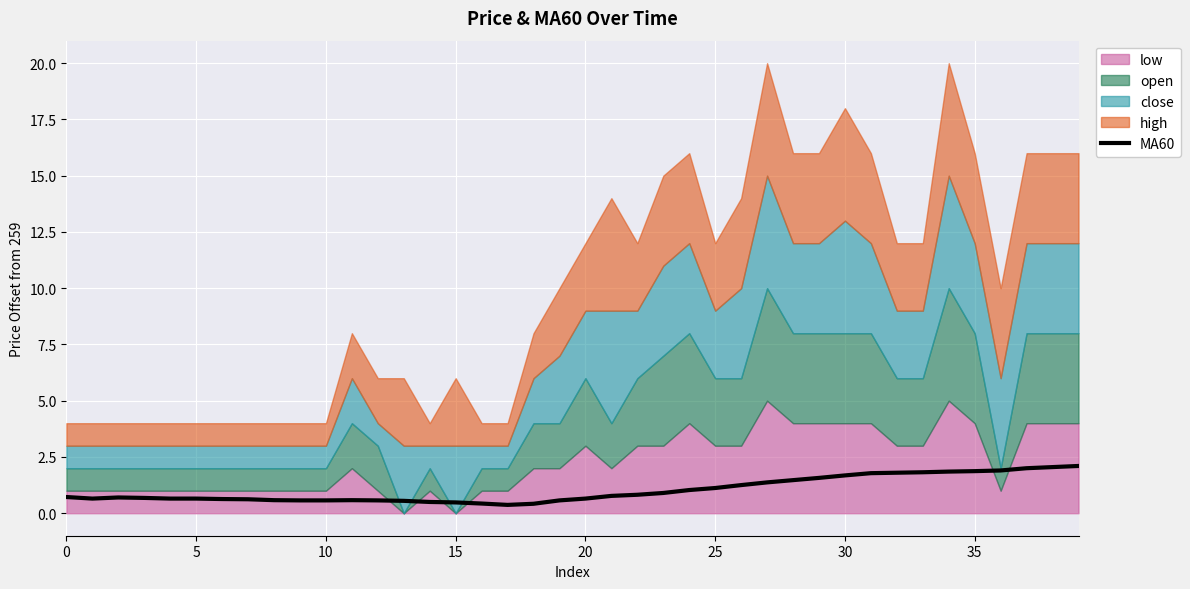

What is the value of the 34th point from the left?

1.8